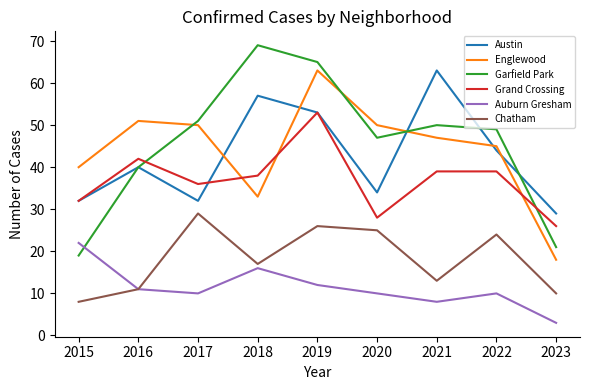

Between 2020 and 2023, which series saw the biggest shift?

Englewood